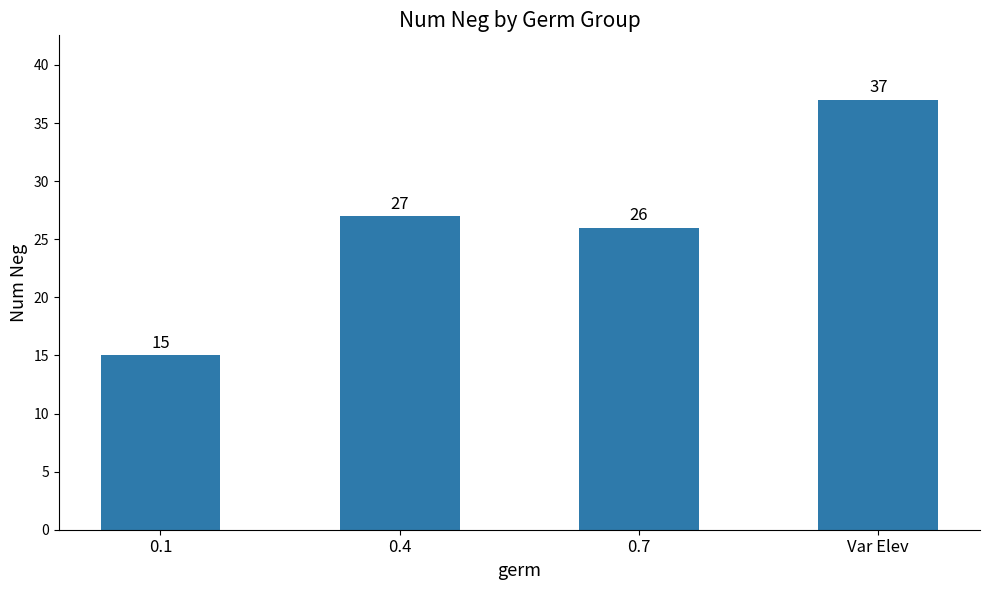

What is the maximum value shown in the chart?

37